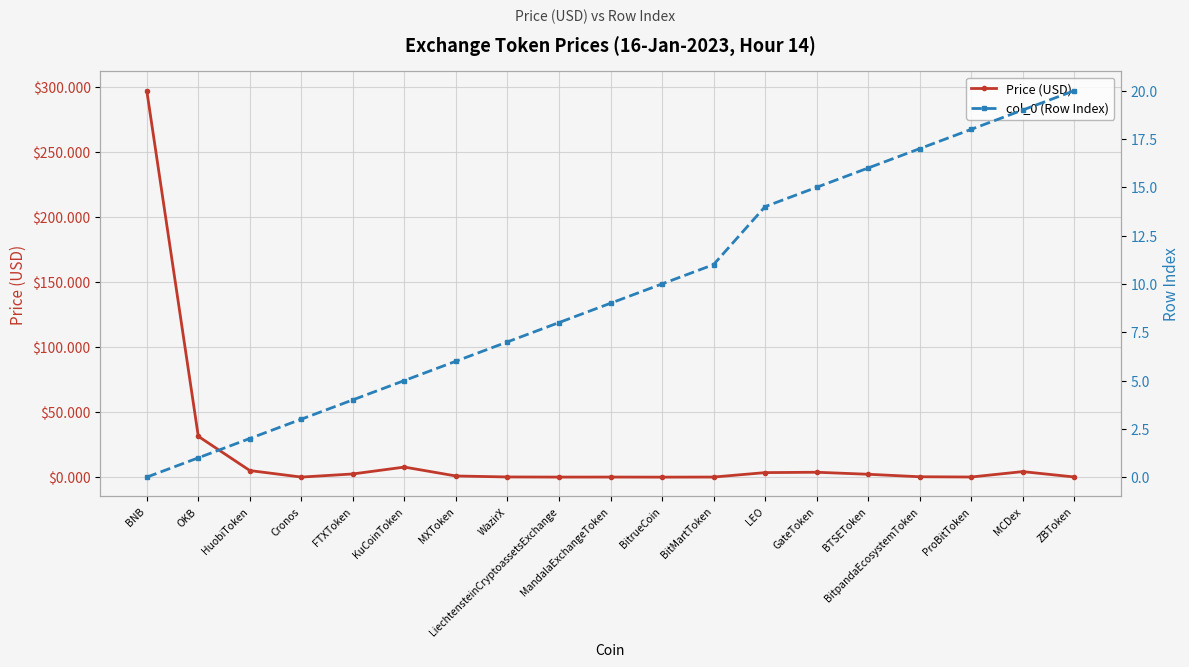

At Cronos, list the series in order from largest to smallest.

col_0 (Row Index), Price (USD)